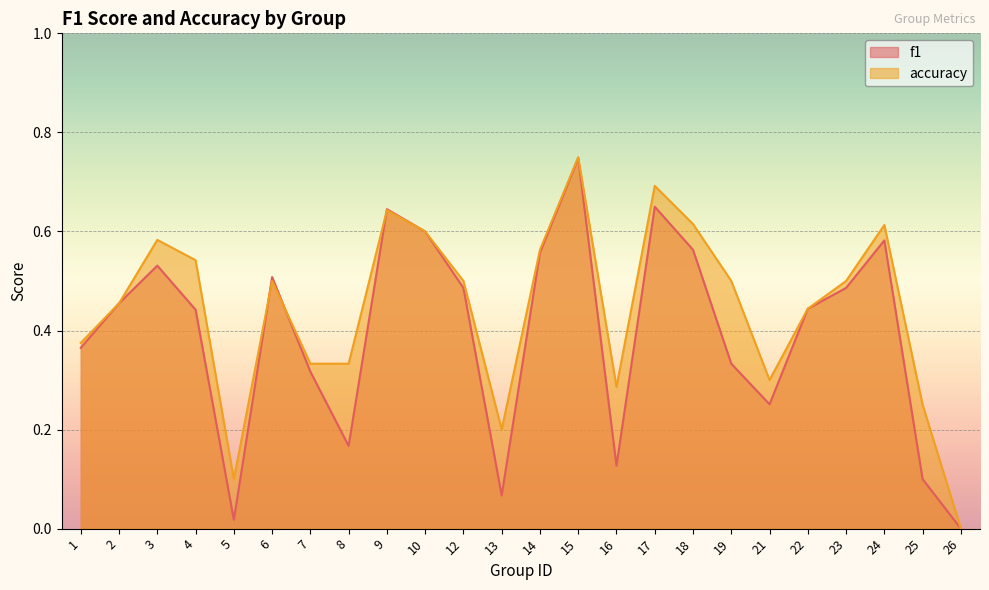

Is the value of accuracy at 18 greater than the value of f1 at 19?

Yes